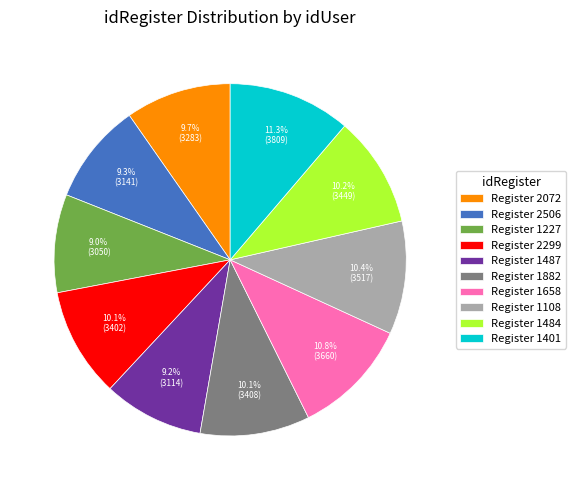

Combined, do Register 1484 and Register 1658 account for over 50%?

No